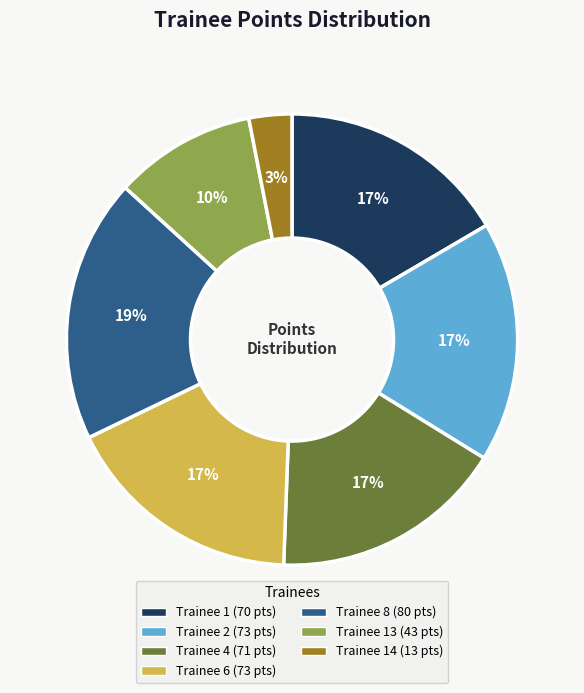

Does any single category account for the majority?

No